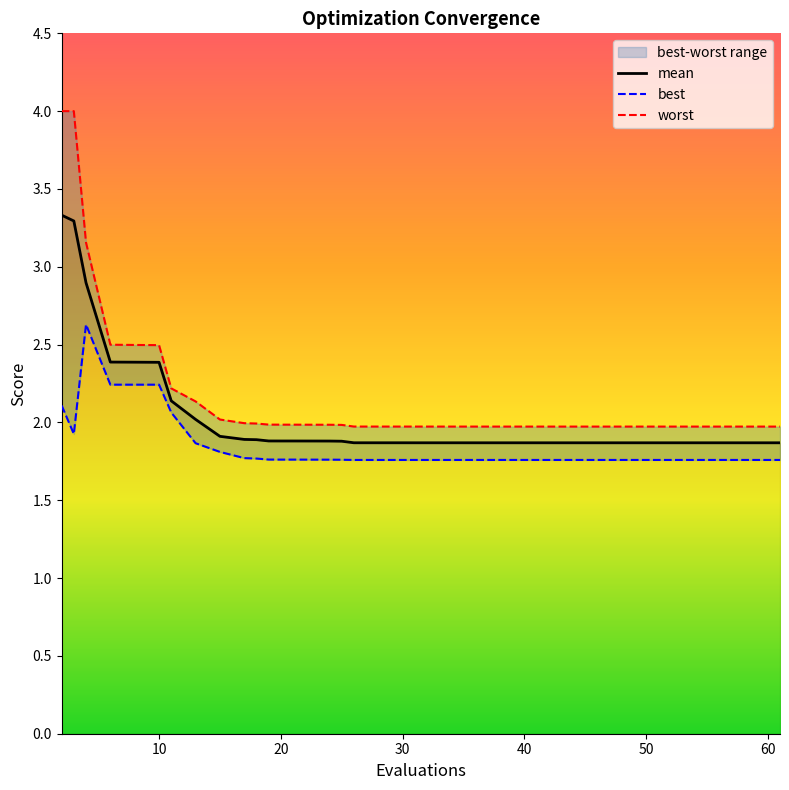

Which series has the widest spread of values?

worst